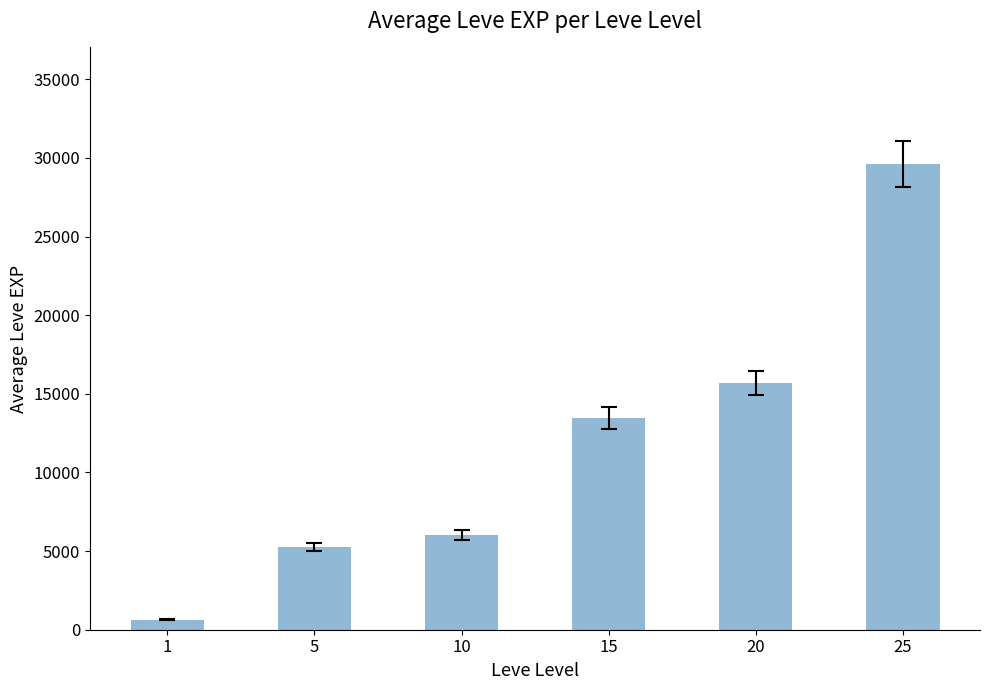

How many bars are there in total?

6